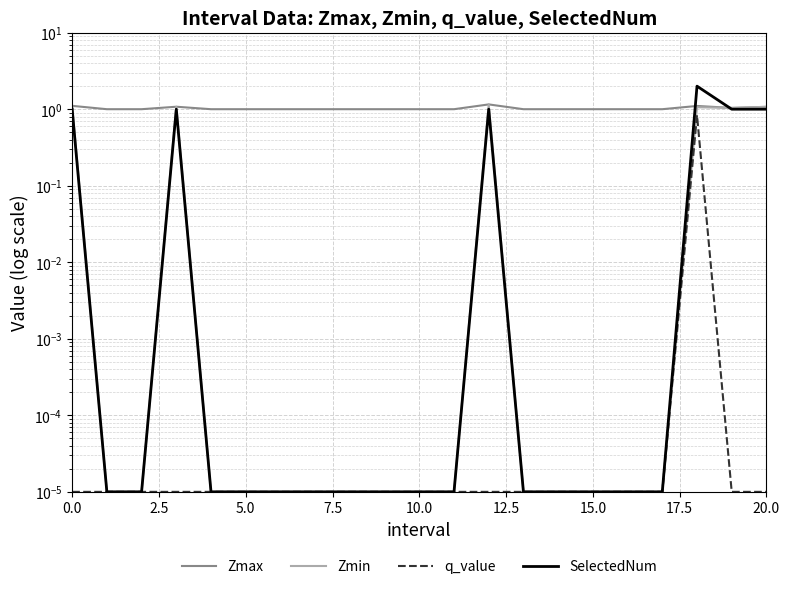

What is the difference between the maximum and minimum values in the q_value series?

0.8